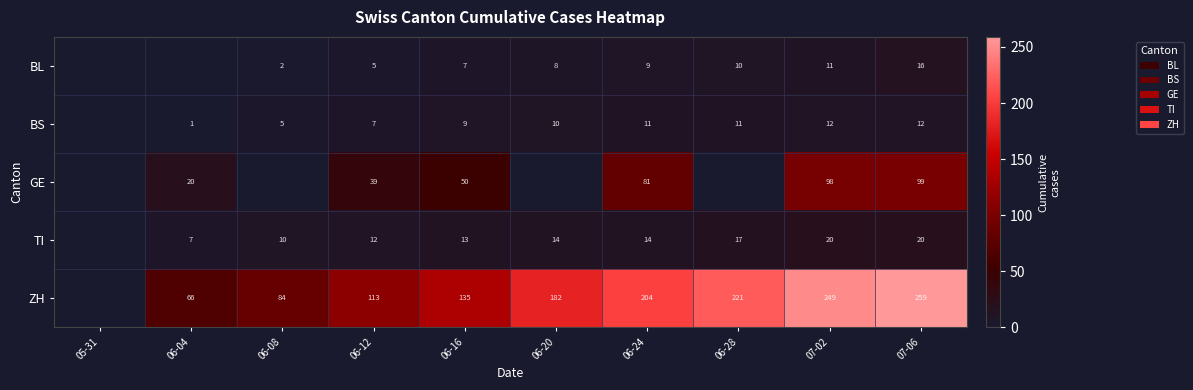

True or false: GE has a value of 99 at 07-06.

True